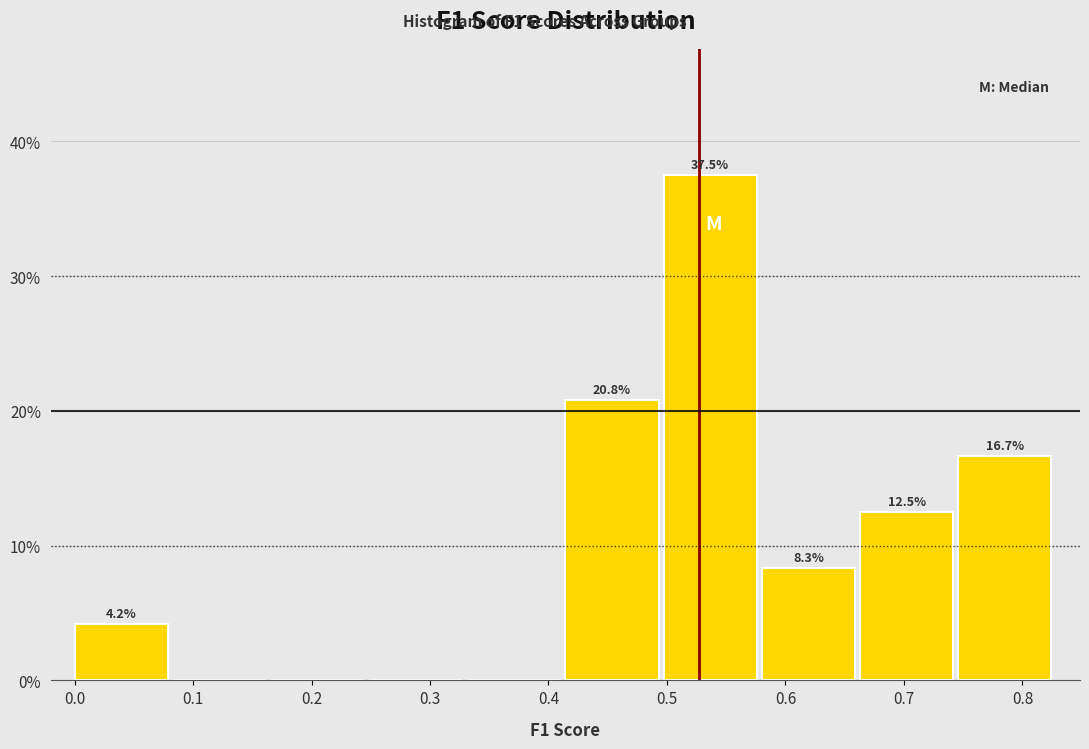

Which range on the x-axis has the tallest bar?

0.50 to 0.58